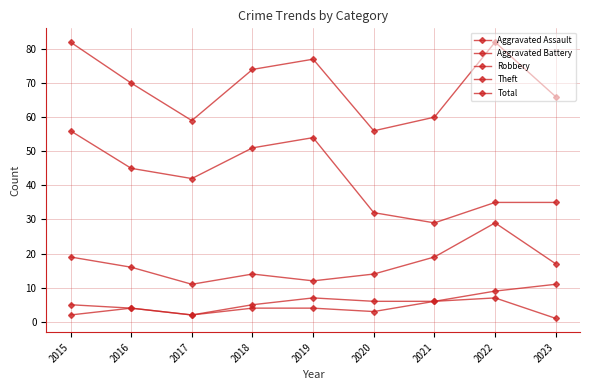

What is the value of the Robbery point at the 8th from the left?

29